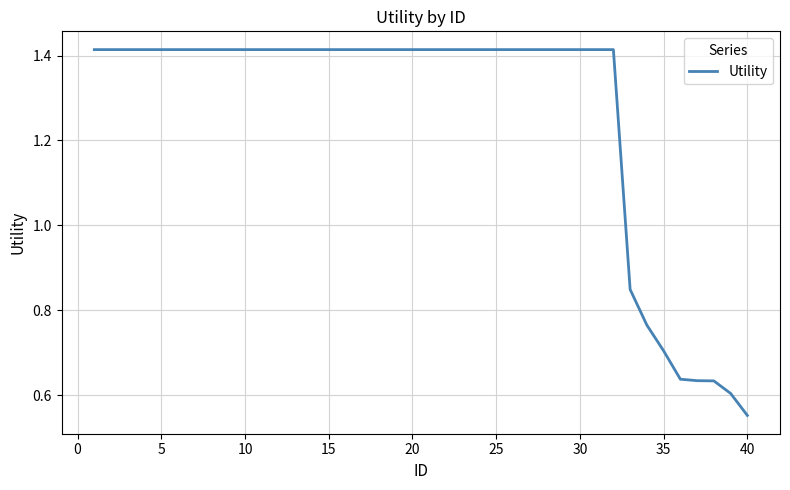

What is the difference between the maximum and minimum values?

0.9